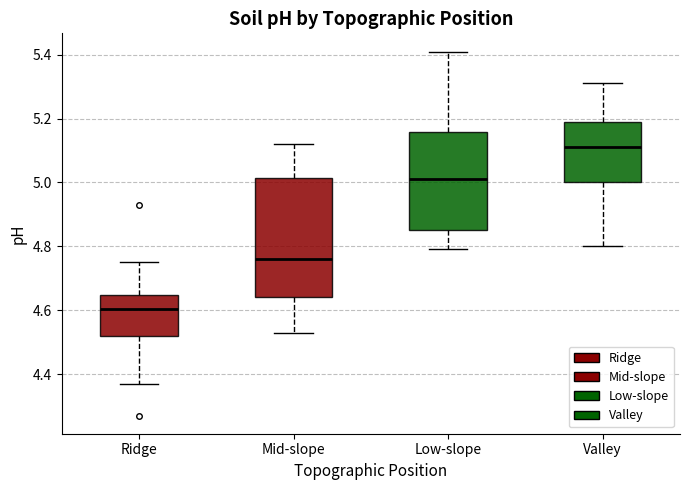

Reading left to right, transcribe this box plot: for each box, give where its median line is, the range the box spans, and where its two whiskers end, as read against the y-axis. The values are not printed on the chart, so give them approximately, as read against the axis.

Ridge: median 4.60, box 4.52 to 4.64, whiskers 4.38 to 4.76
Mid-slope: median 4.76, box 4.64 to 5.02, whiskers 4.54 to 5.12
Low-slope: median 5.02, box 4.86 to 5.16, whiskers 4.80 to 5.42
Valley: median 5.12, box 5.00 to 5.20, whiskers 4.80 to 5.32